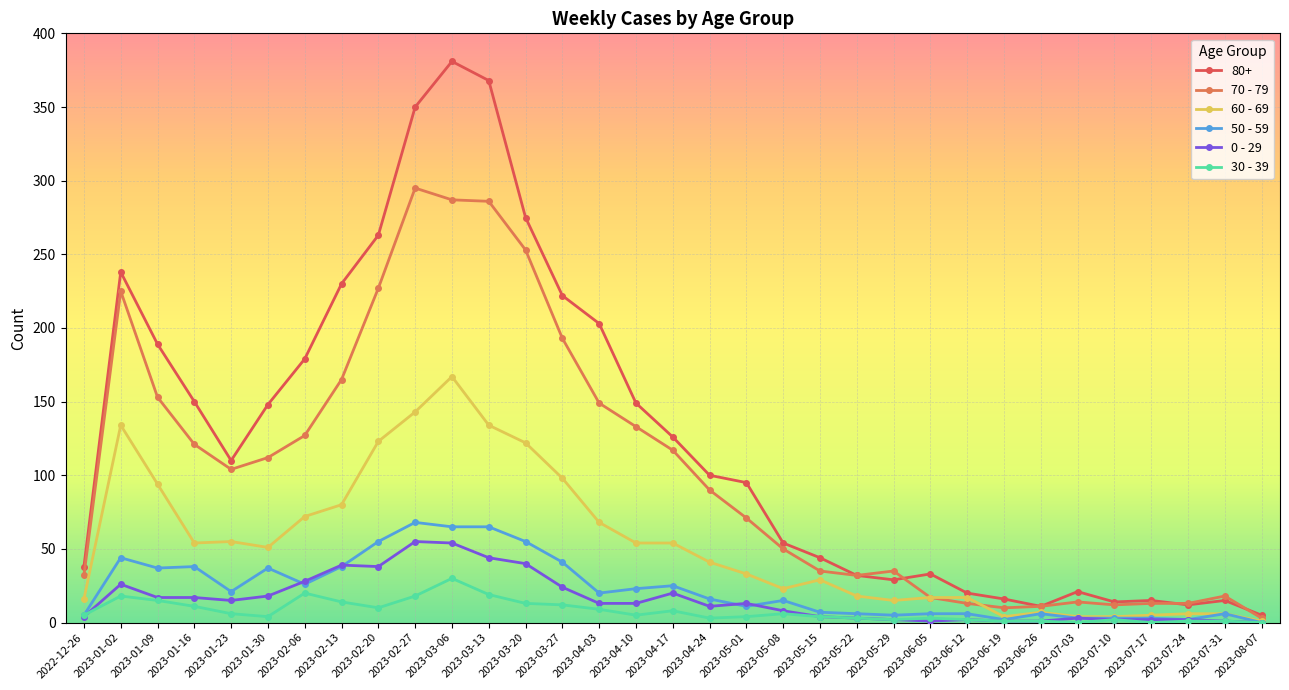

True or false: 70 - 79 has a value of 47 at 2022-12-26.

False